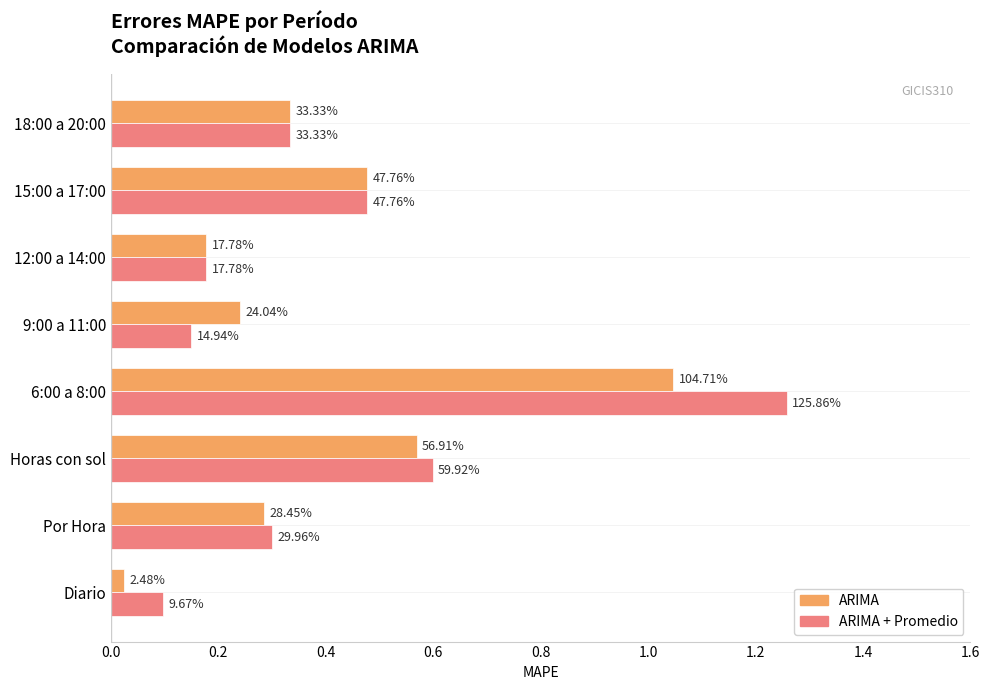

What are all the series names shown in the legend?

ARIMA, ARIMA + Promedio